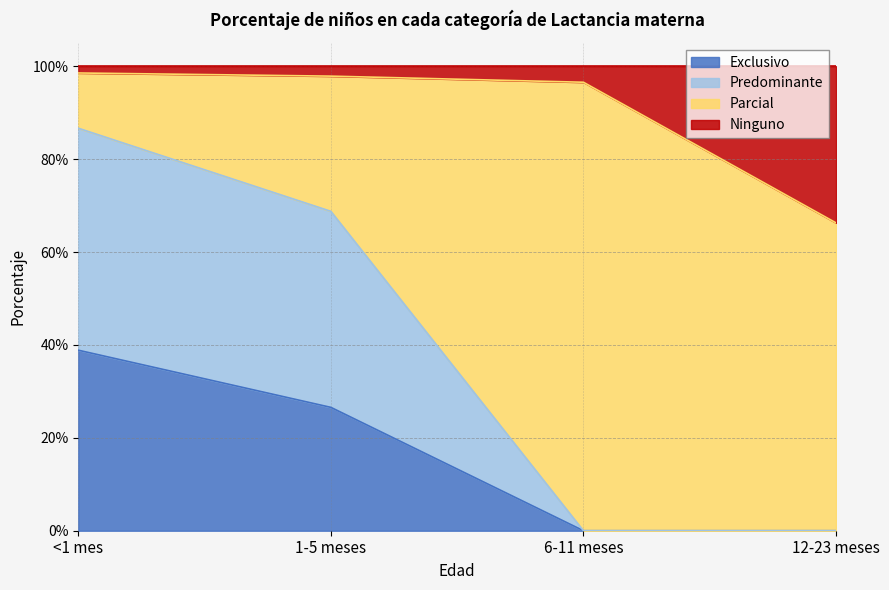

Is it true that Exclusivo equals -0.2 at 6-11 meses?

False